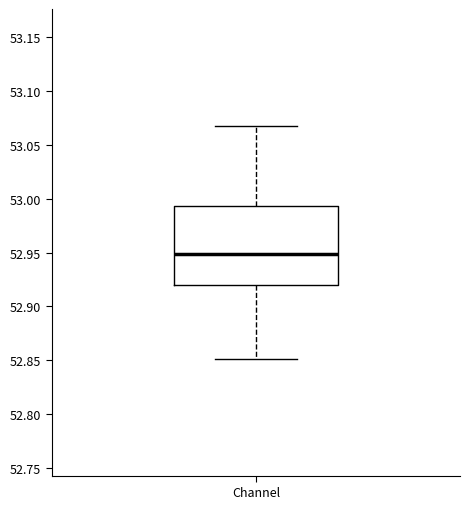

Transcribe this box plot: give where the median line is, the range the box spans, and where the two whiskers end, as read against the y-axis. The values are not printed on the chart, so give them approximately, as read against the axis.

median 52.950, box 52.920 to 52.995, whiskers 52.850 to 53.070